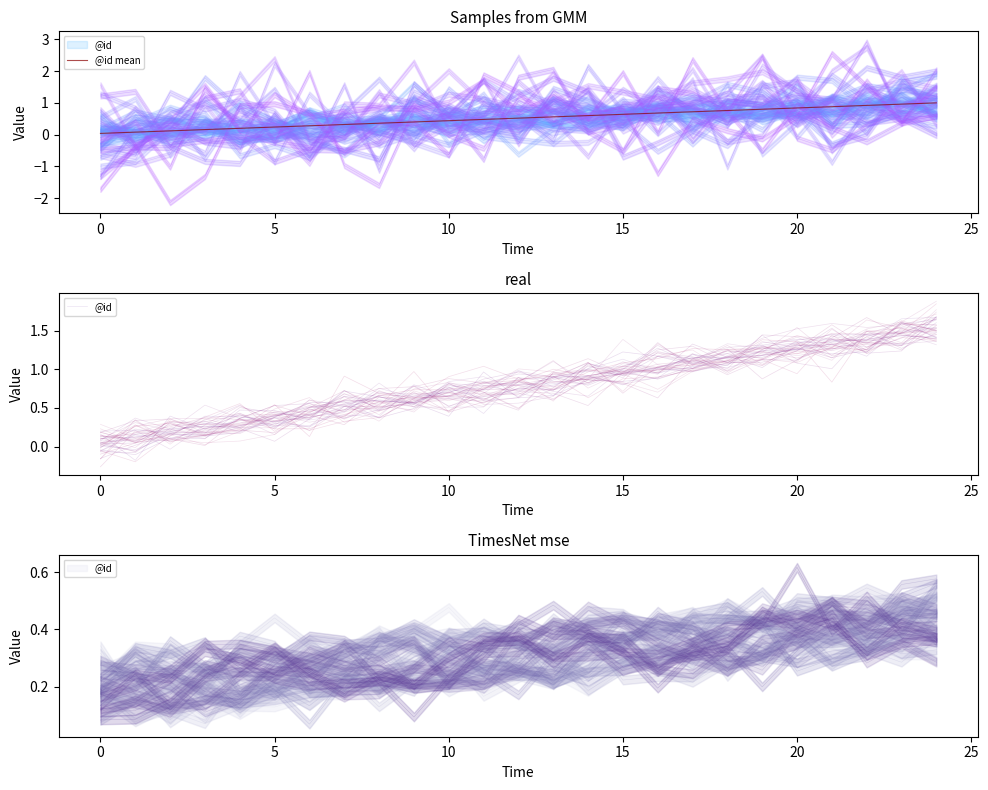

How many interior local peaks does the @id series have?

6